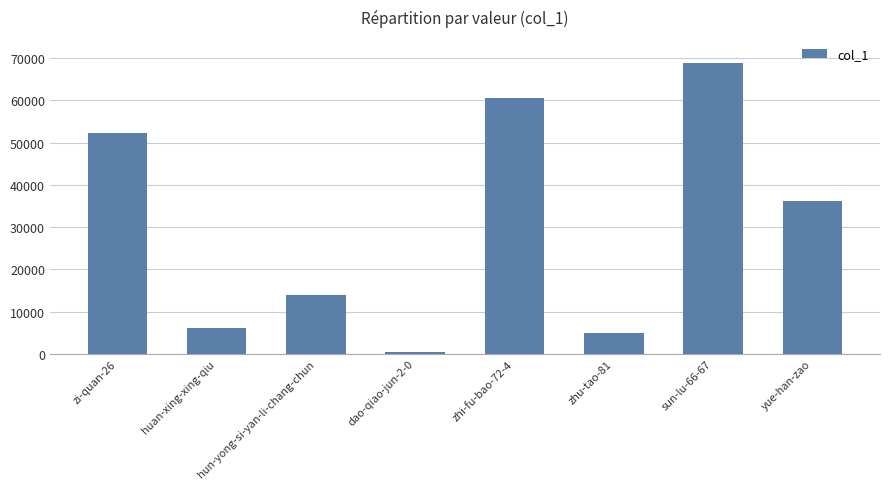

The value at hun-yong-si-yan-li-chang-chun is 6192. True or false?

False